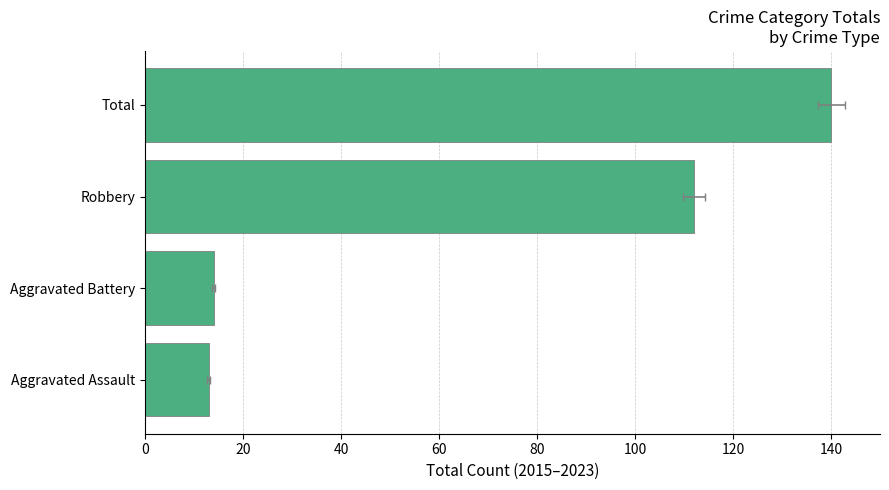

True or false: the data shows 5 at Aggravated Battery.

False